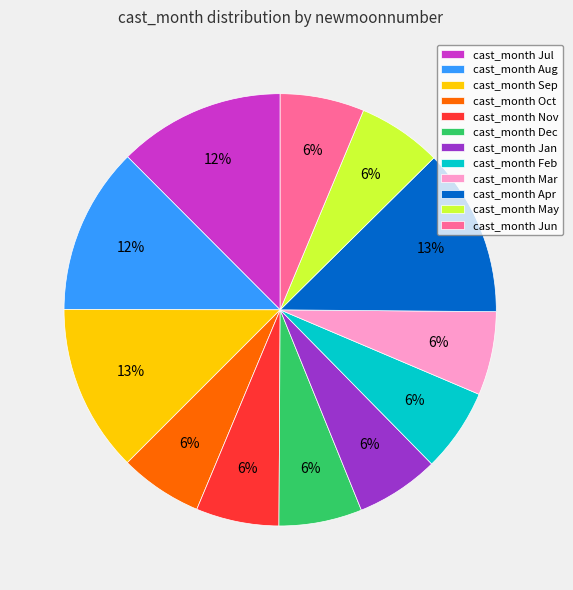

Does any single category account for the majority?

No